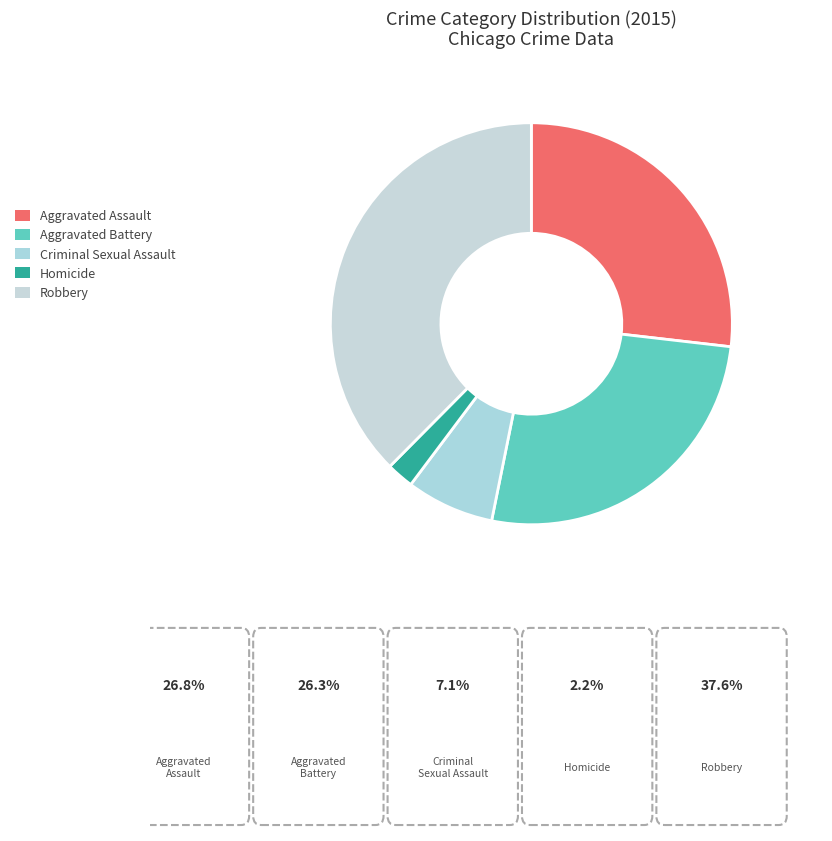

Combined, do Criminal Sexual Assault and Aggravated Battery account for over 50%?

No